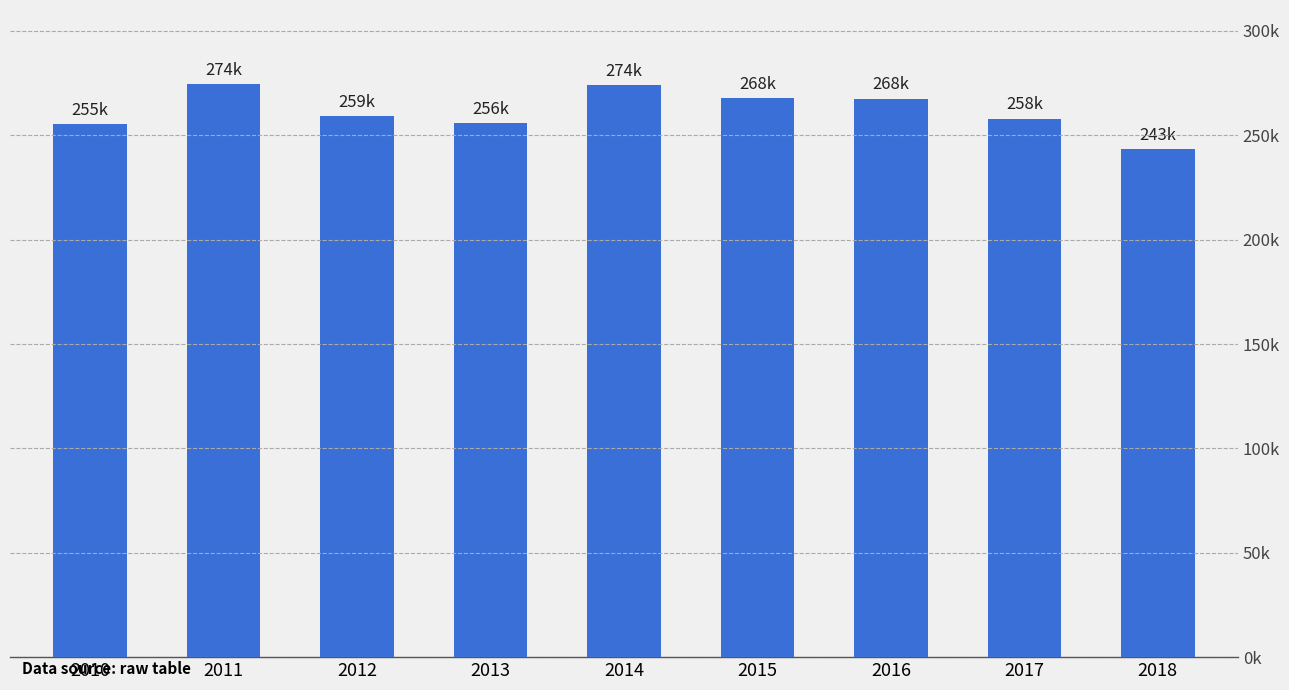

What is the ratio of the value at 2013 to the value at 2010?

1.0